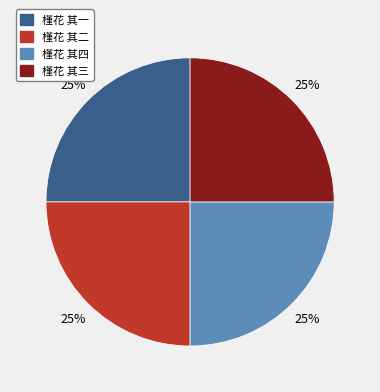

What percentage is the 槿花 其四 slice, to the nearest percent?

25%